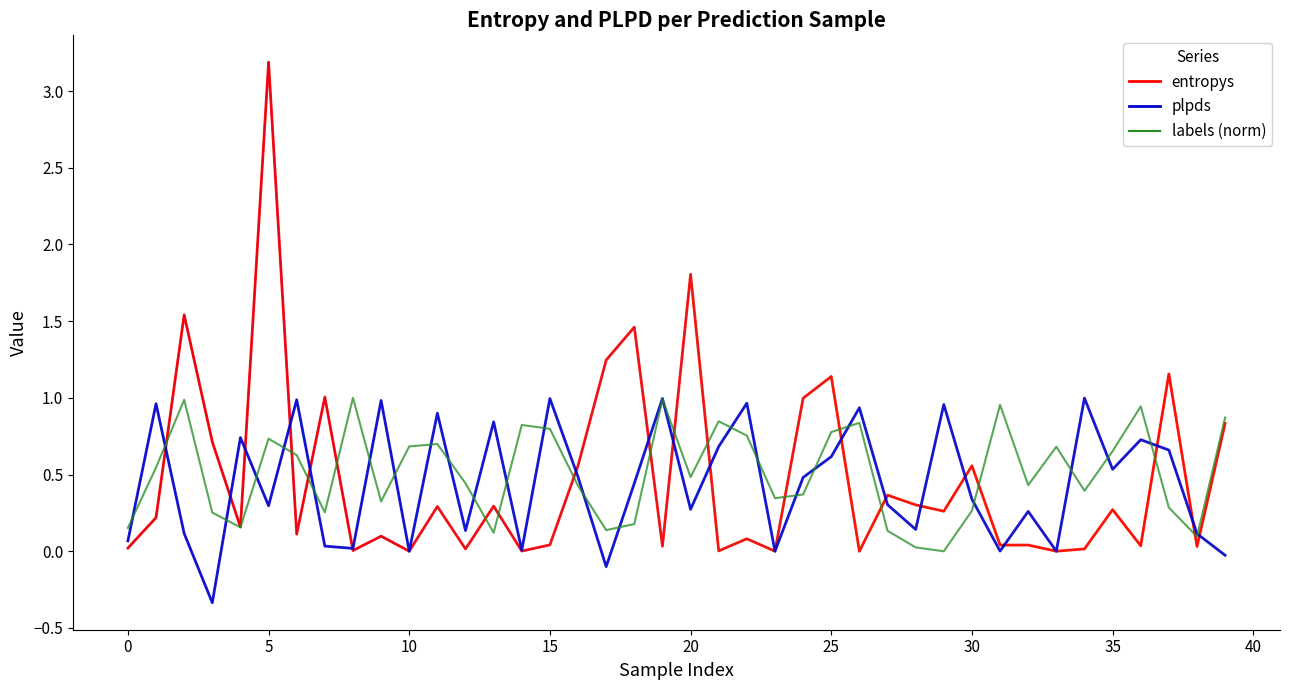

What is the sum of the plpds values at 34 and 26?

1.9